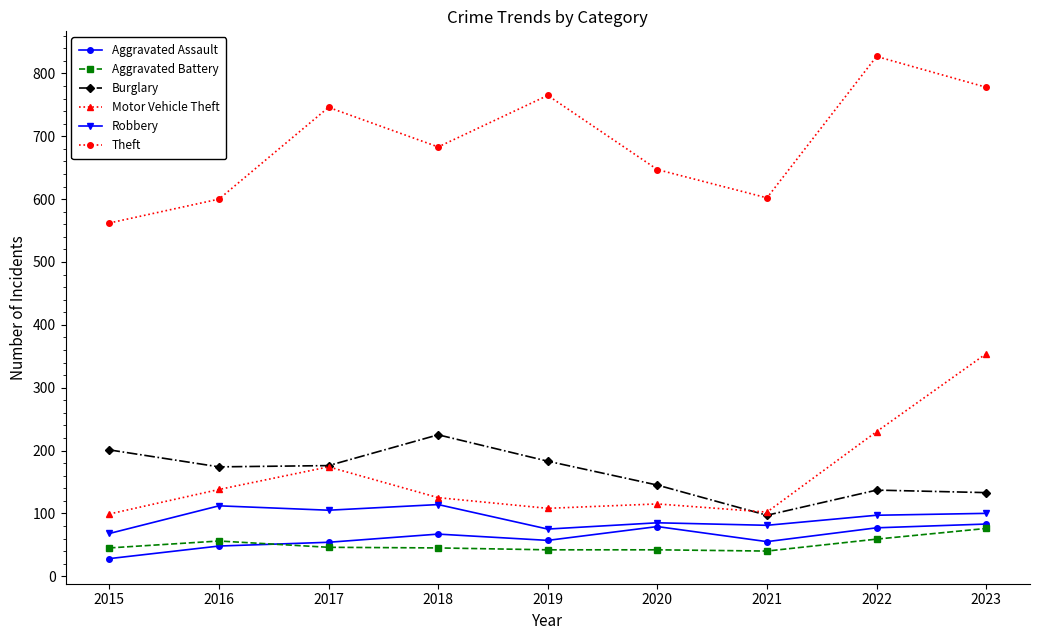

Is it true that Aggravated Battery equals 23 at 2016?

False